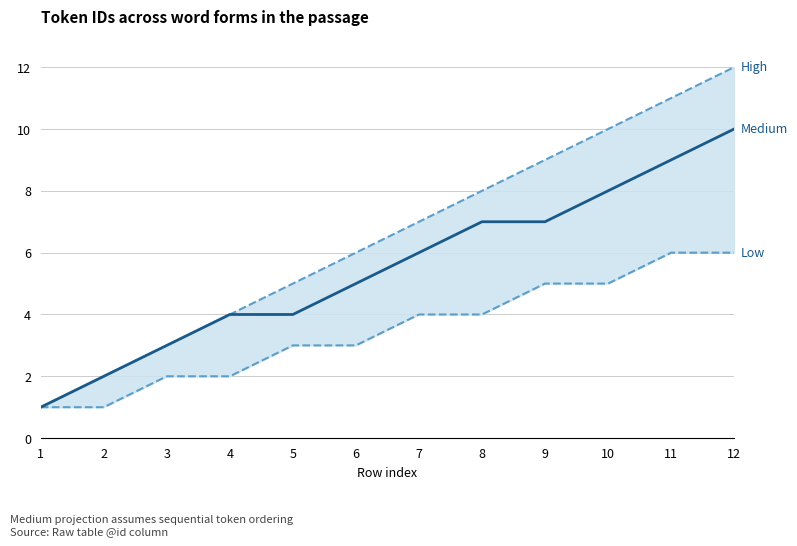

Is it true that Low equals 8 at 12?

False